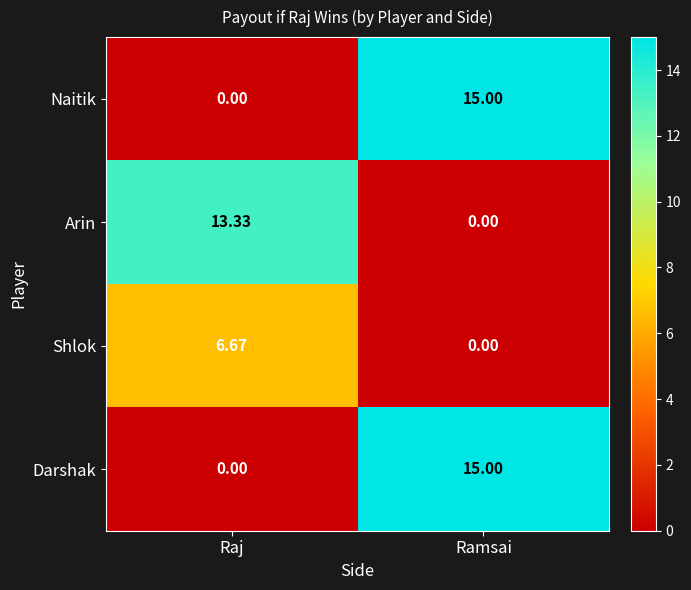

At which label does Naitik reach its peak?

Ramsai